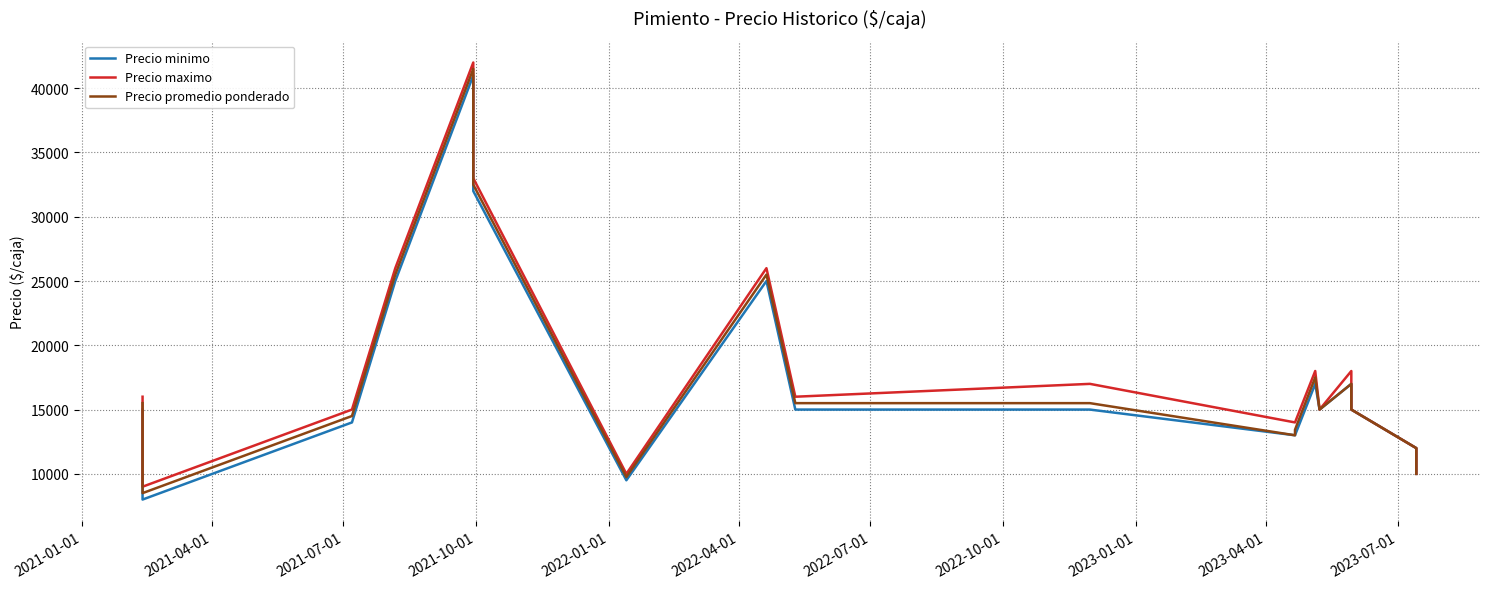

What is the difference between the maximum and second lowest values in the Precio maximo series?

32000